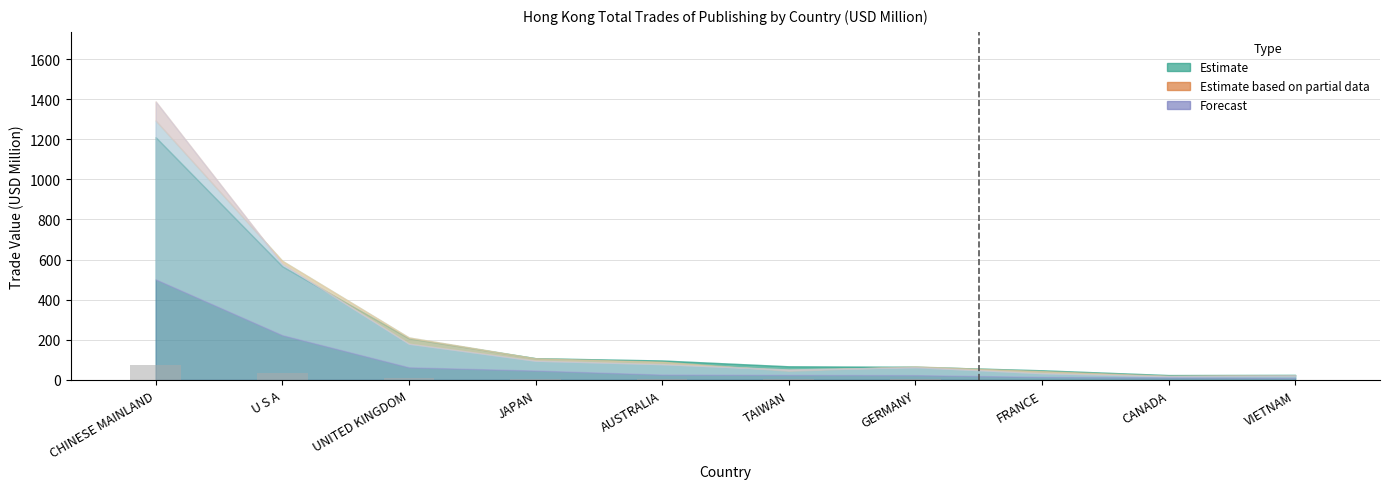

What is the difference between the values at FRANCE and AUSTRALIA?

1.7